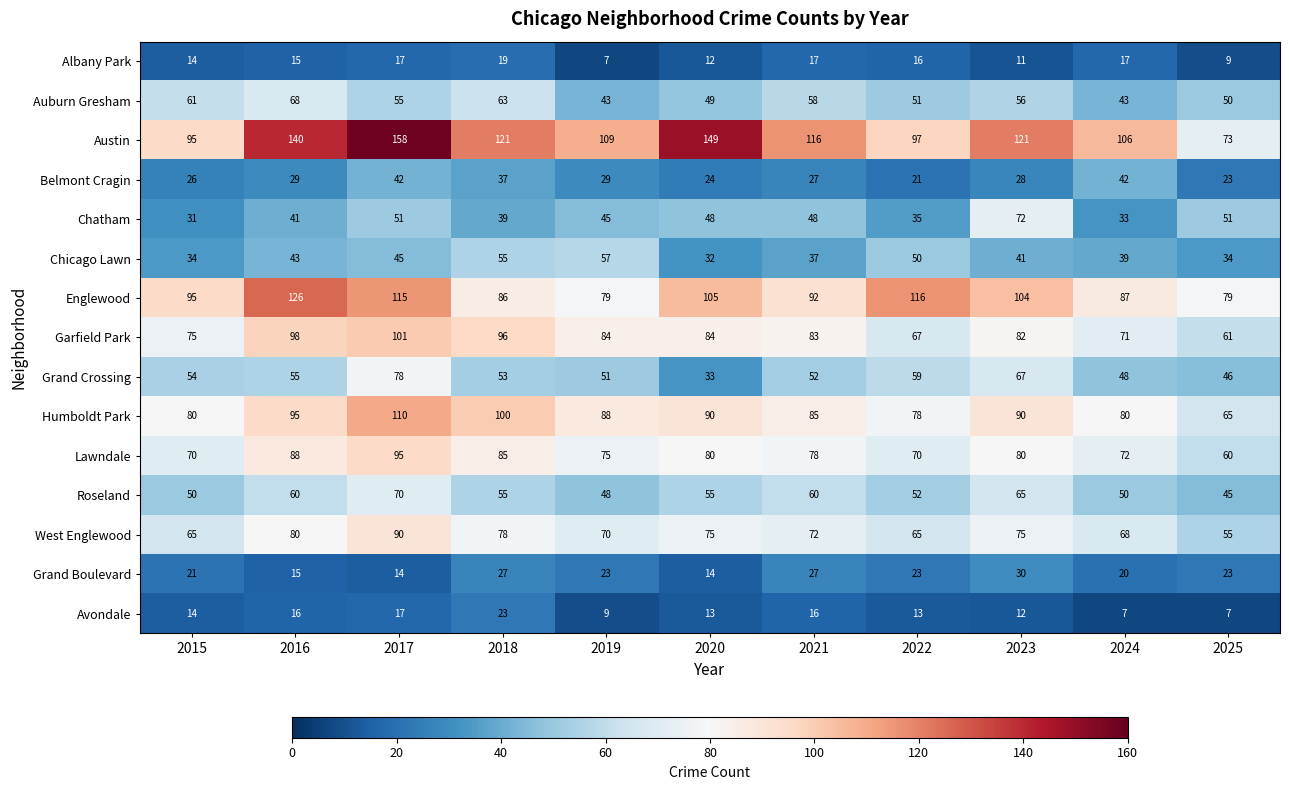

At which category is the sum across all series the highest?

2017